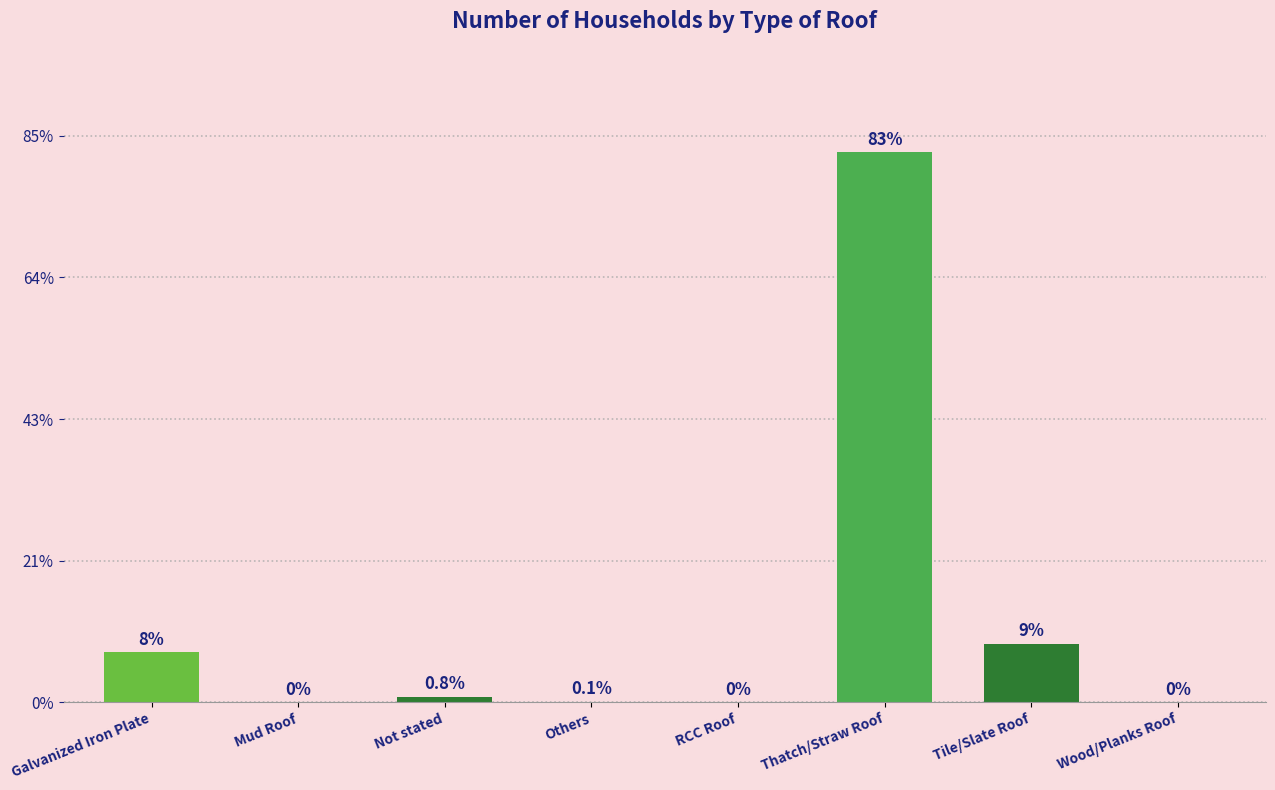

Where does the data first go above 39?

Galvanized Iron Plate